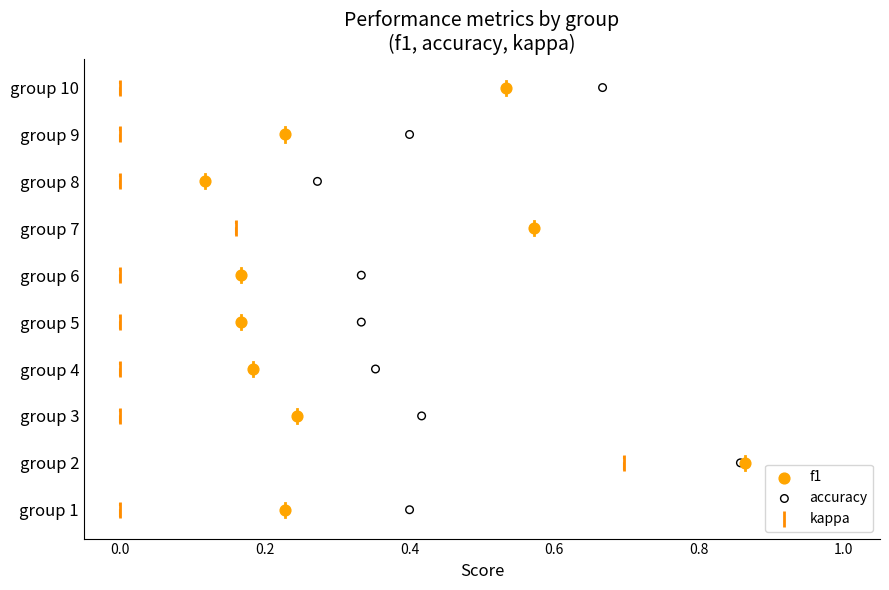

What are all the series names shown in the legend?

f1, accuracy, kappa